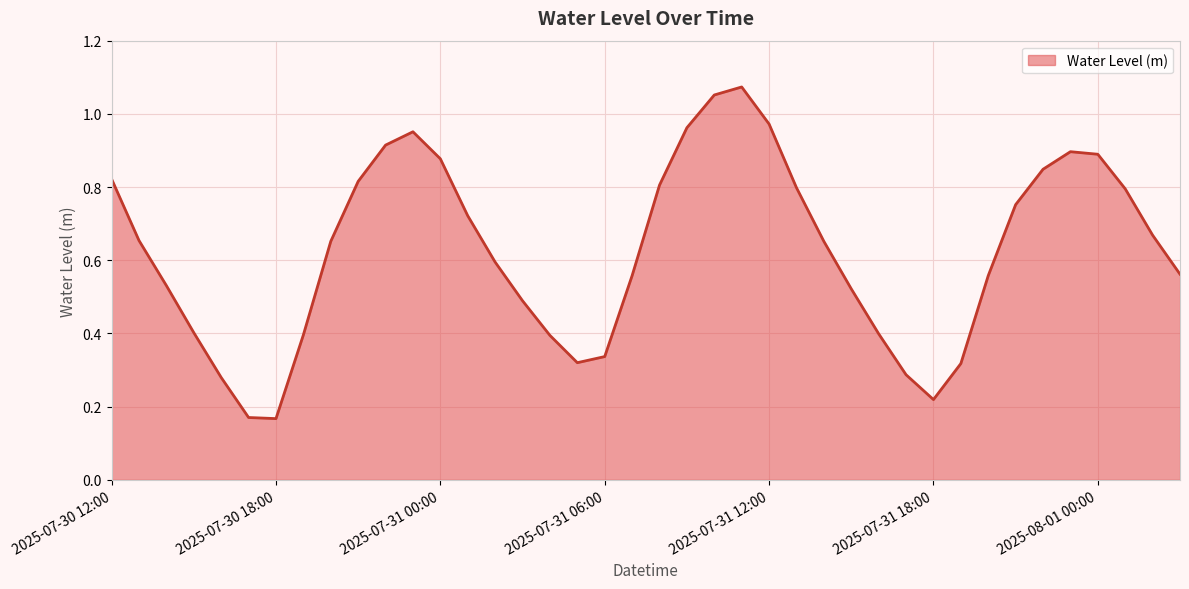

How many lines are shown in the chart?

1